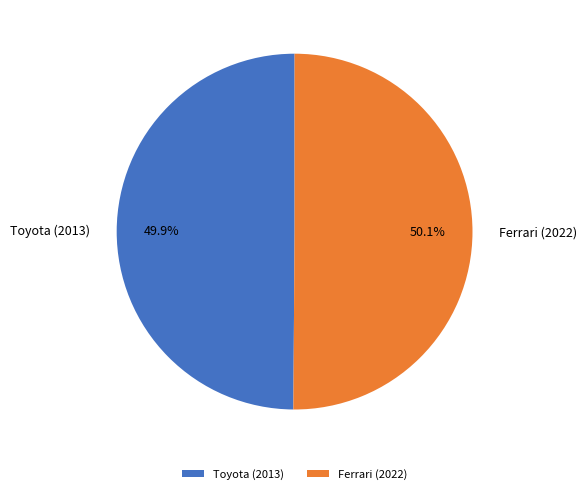

Combined, what portion of the pie is Ferrari (2022) and Toyota (2013)?

100.0%